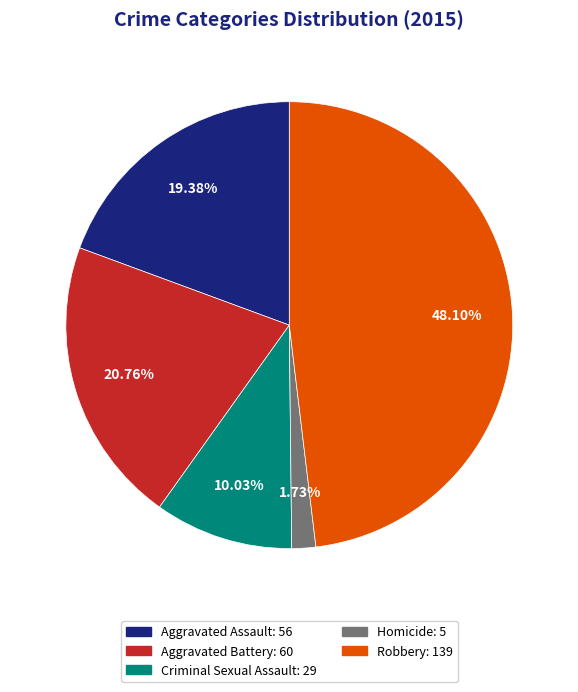

Combined, do Robbery and Criminal Sexual Assault account for over 50%?

Yes